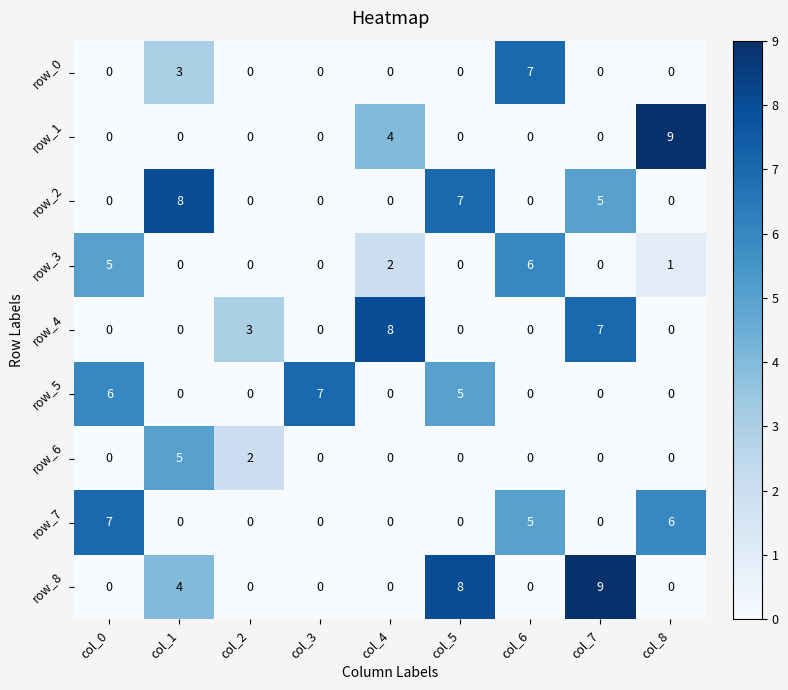

Count the number of data series in this chart.

9